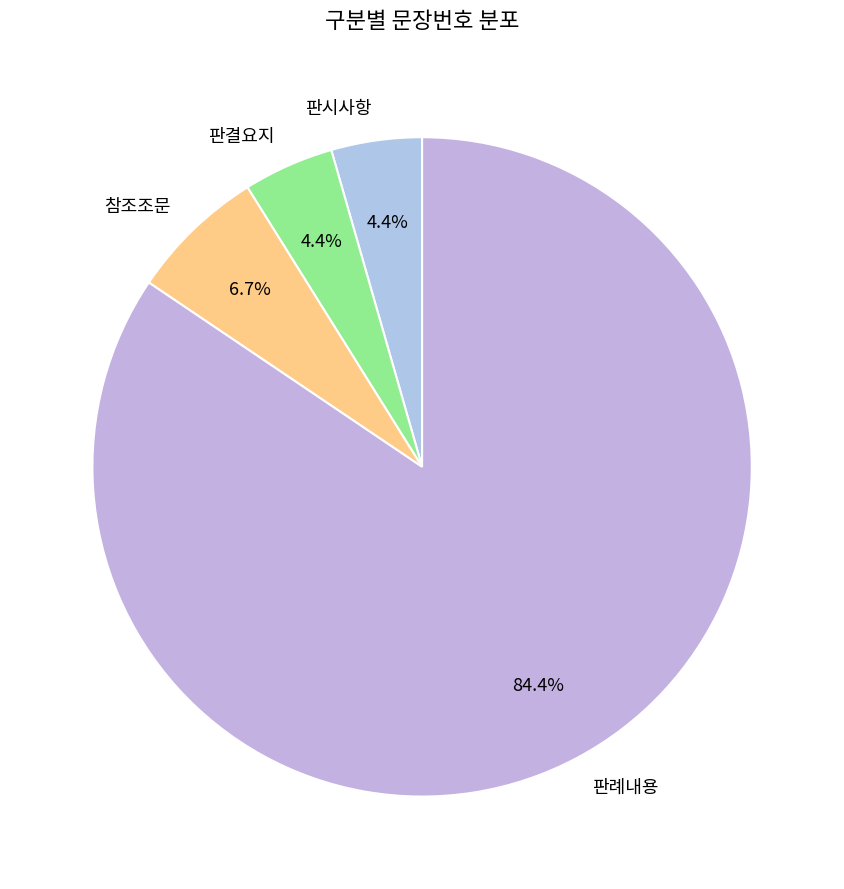

Do 판결요지 and 판례내용 together represent more than half of the pie?

Yes